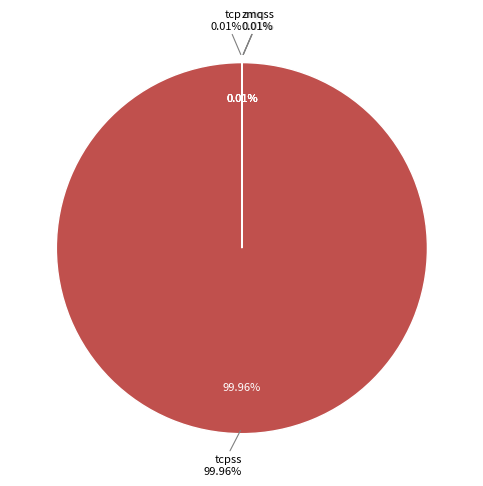

Is zmq the majority of the pie?

No